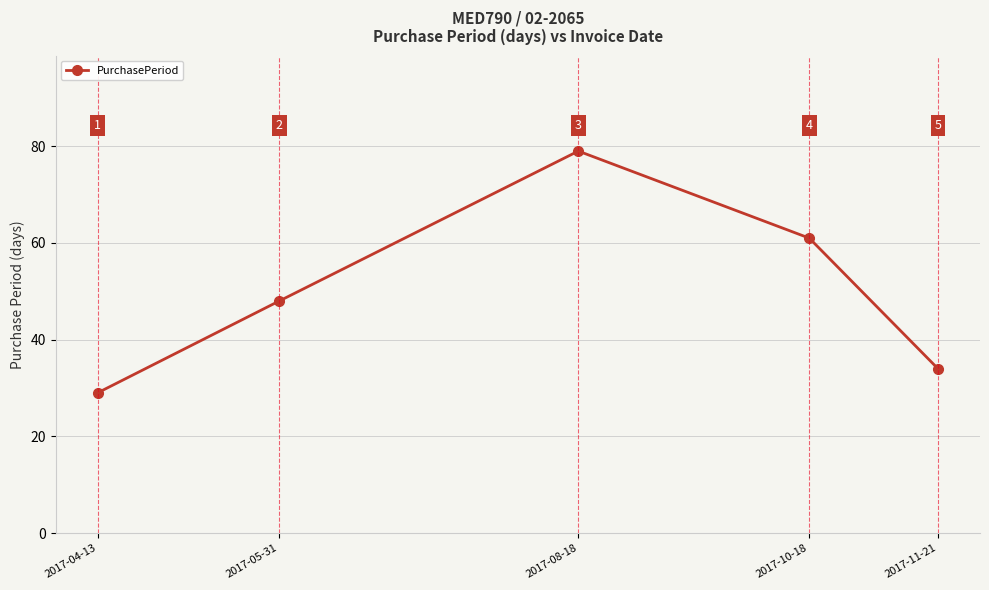

Rank the categories by value from highest to lowest.

2017-08-18, 2017-10-18, 2017-05-31, 2017-11-21, 2017-04-13